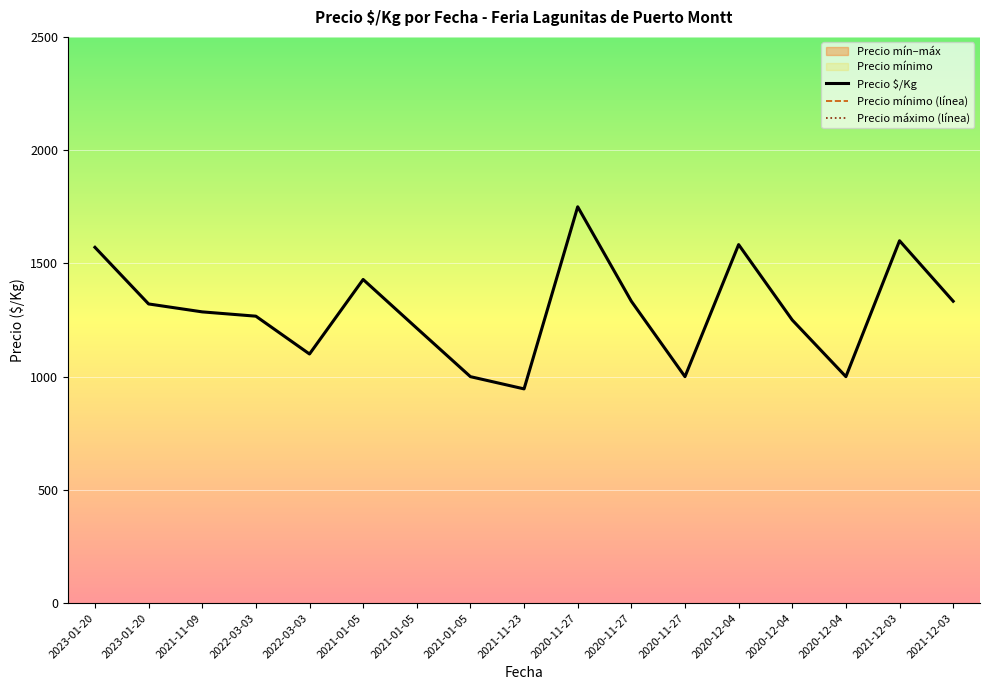

How many lines are shown in the chart?

3